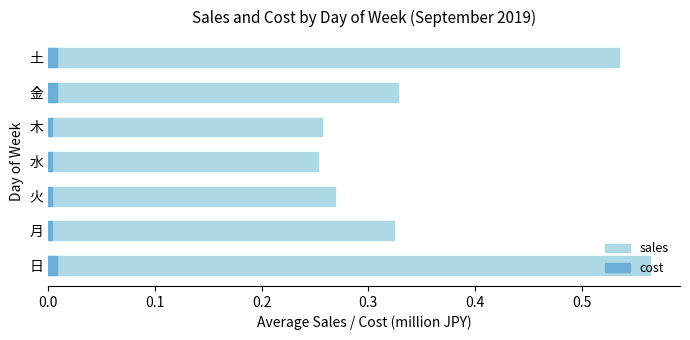

How many bars are there in total?

14